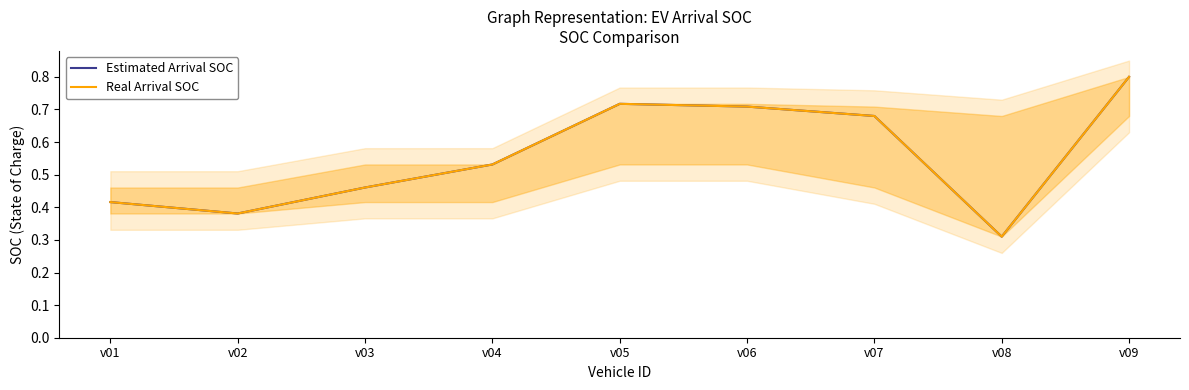

True or false: Estimated Arrival SOC has more than 2 interior local peaks.

False